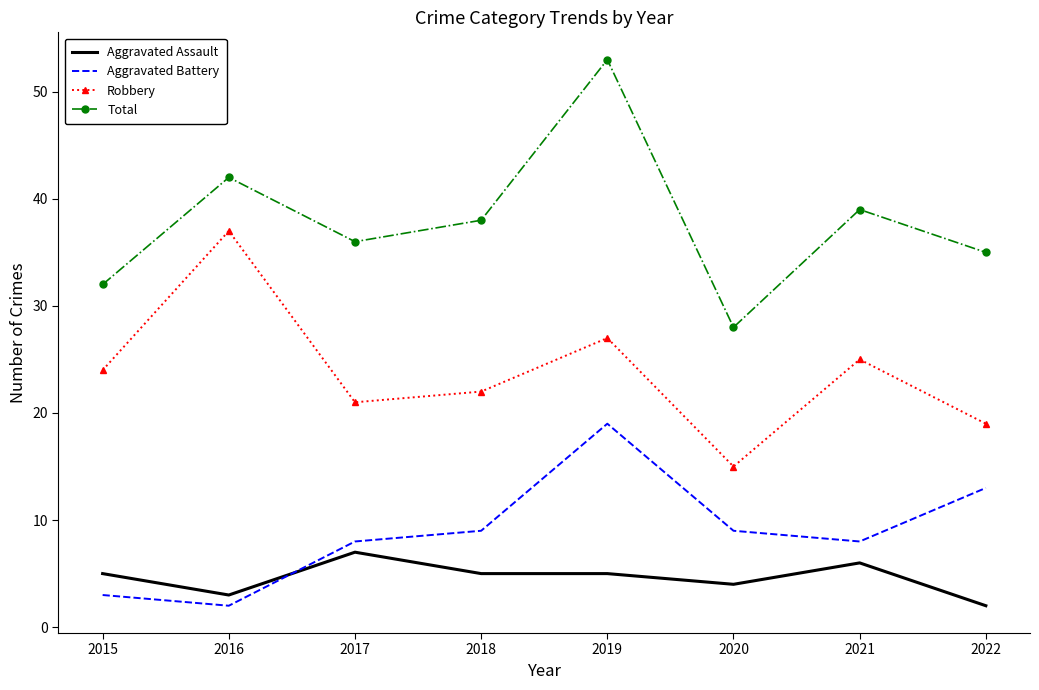

At which category does Aggravated Assault reach its first local peak?

2017